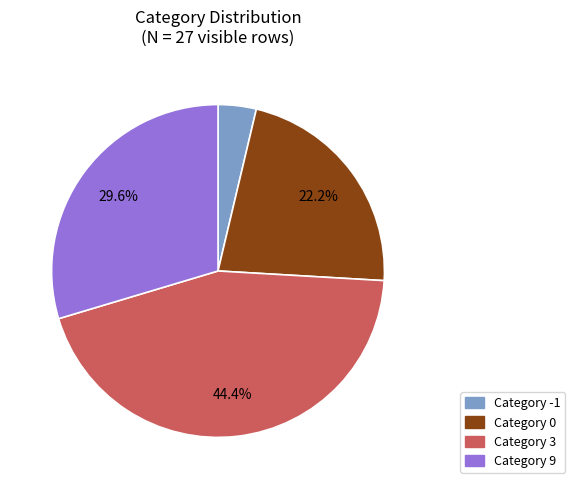

Does Category 9 account for over 50% of the chart?

No